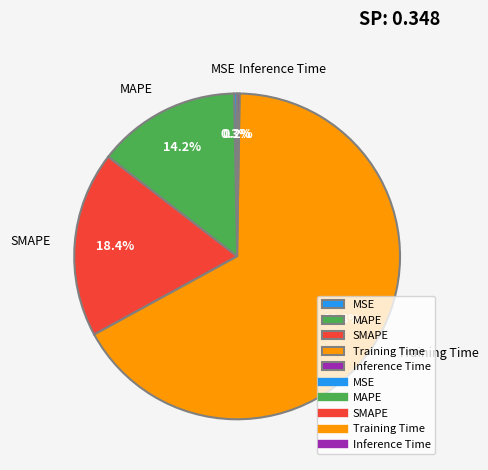

Which category has the biggest portion of the pie?

Training Time